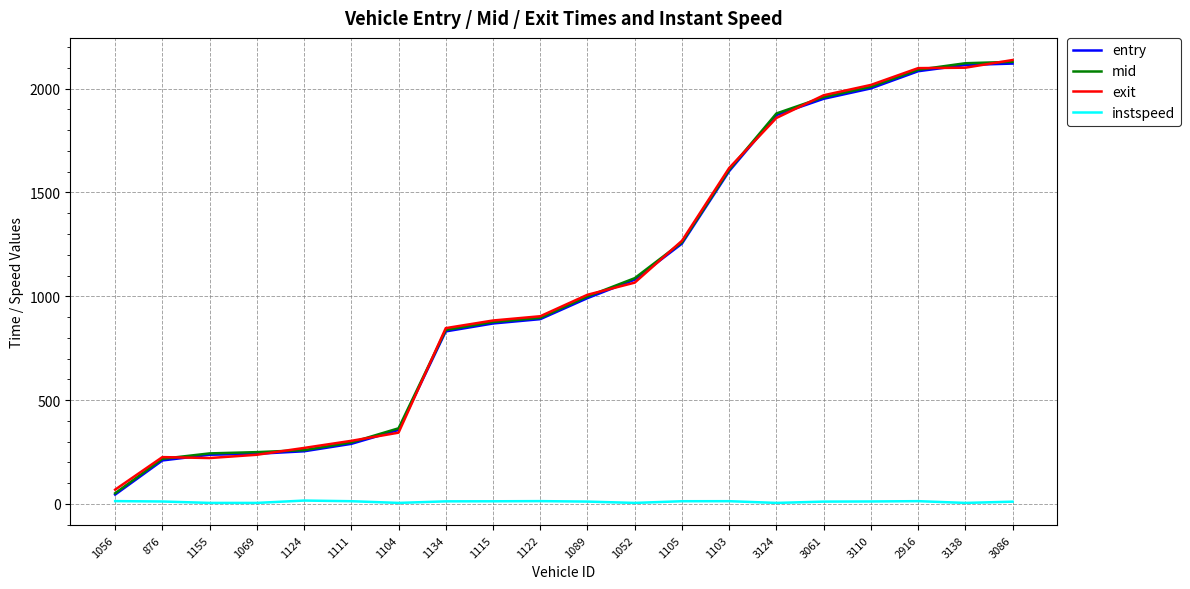

Does the chart display data point markers on the line(s)?

No